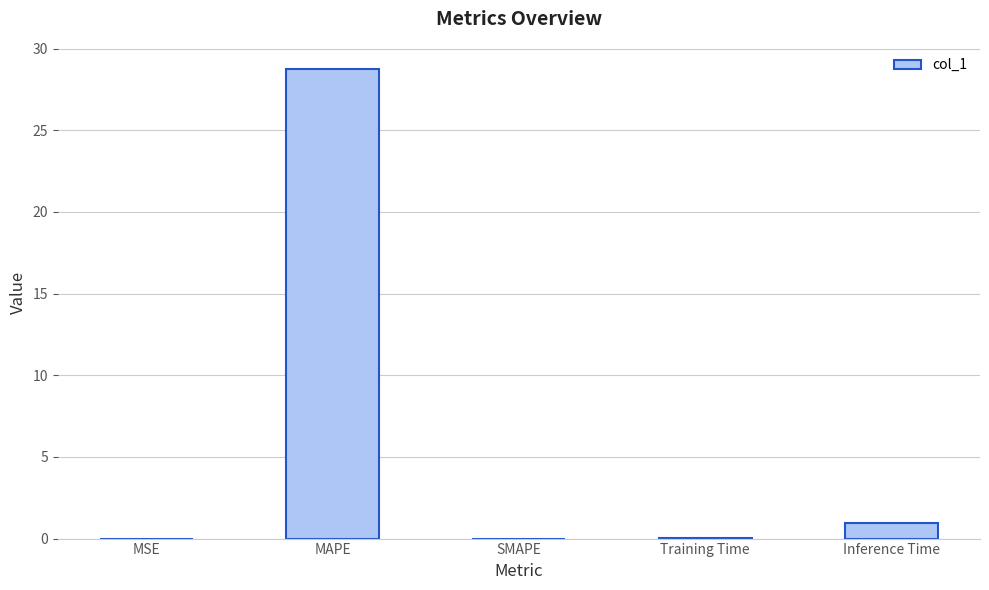

At which category does the chart reach its peak across all series?

MAPE